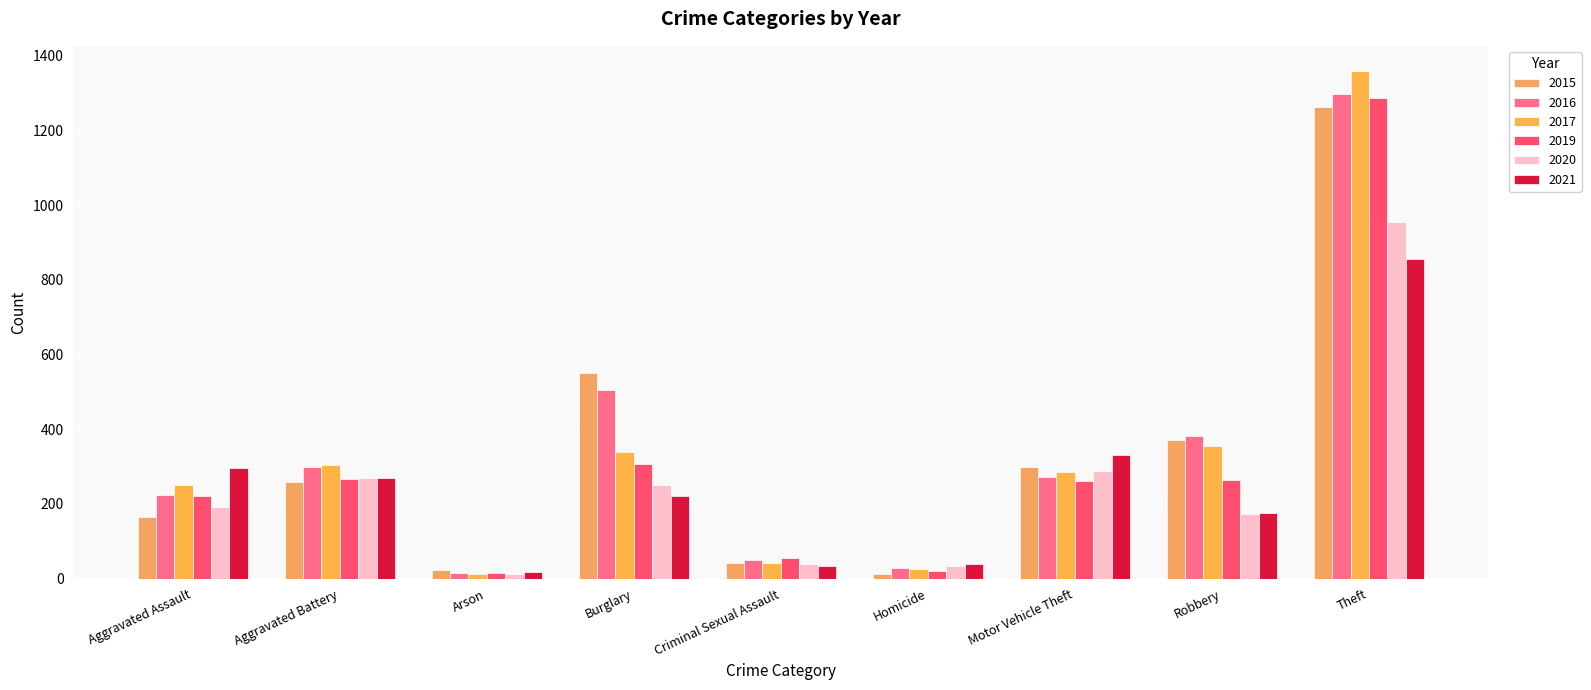

What is the average value of the 2021 series?

249